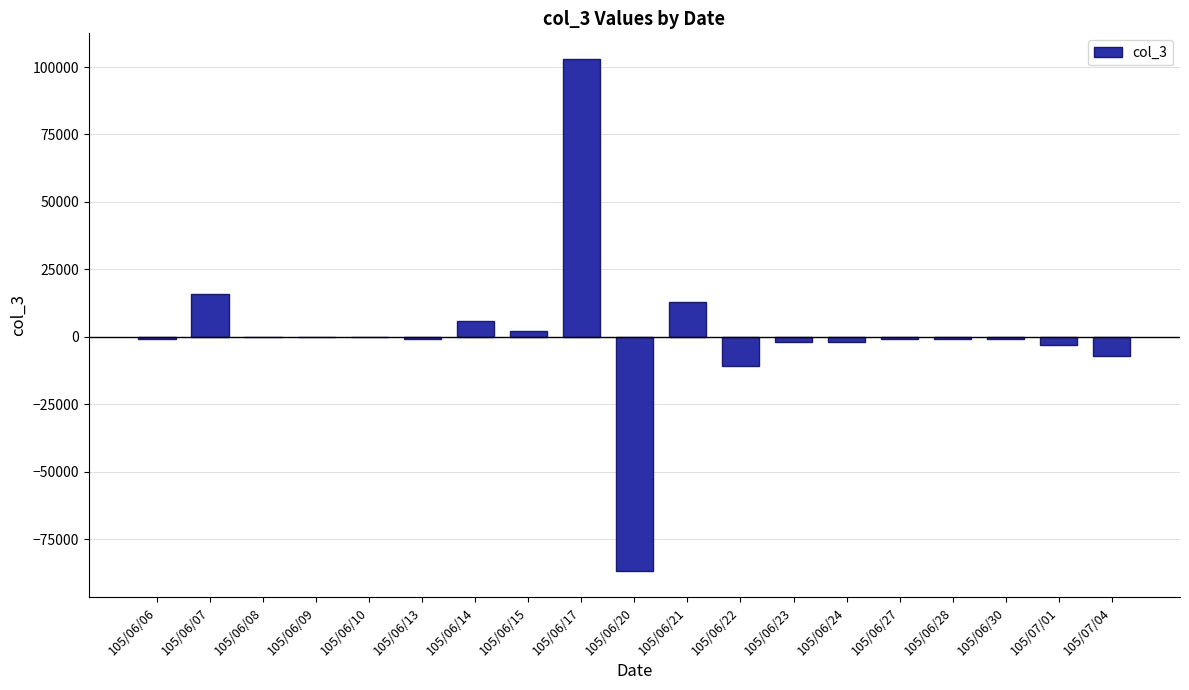

How many categories are shown in the chart?

19